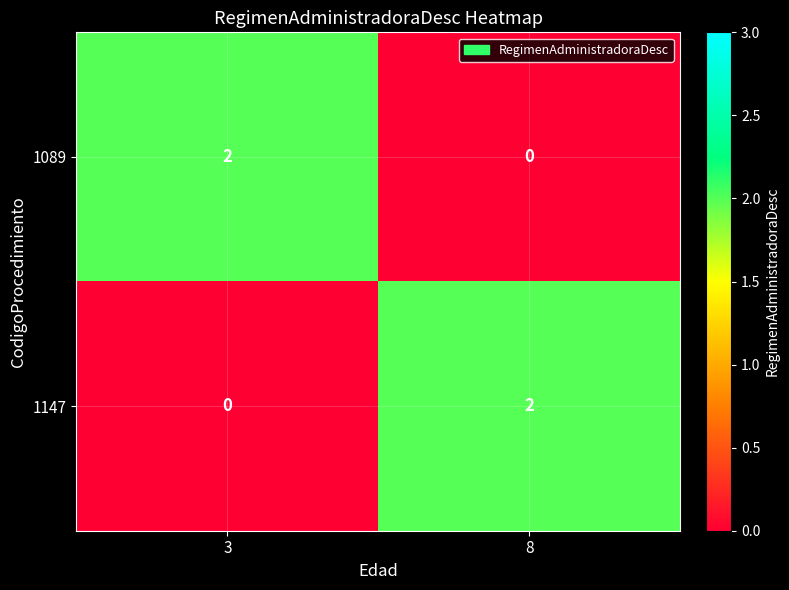

The 1147 series shows -1 at 3. True or false?

False